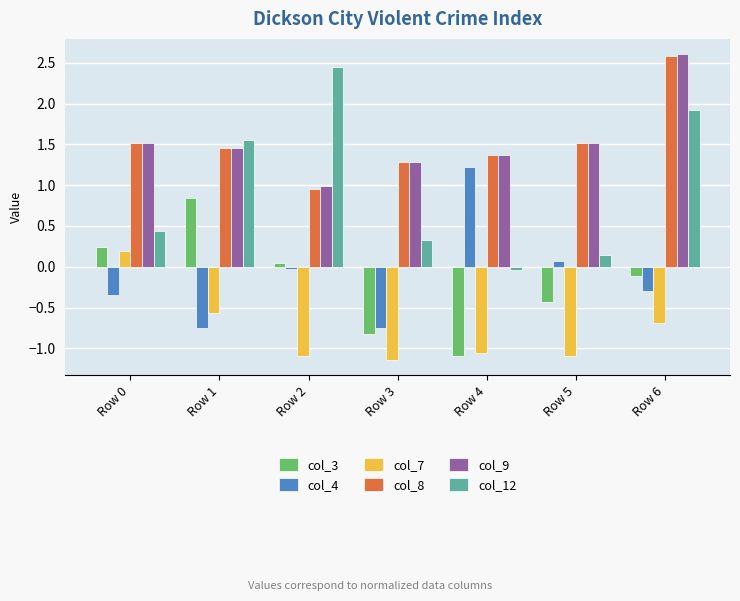

How many data points in col_9 are above 1?

6